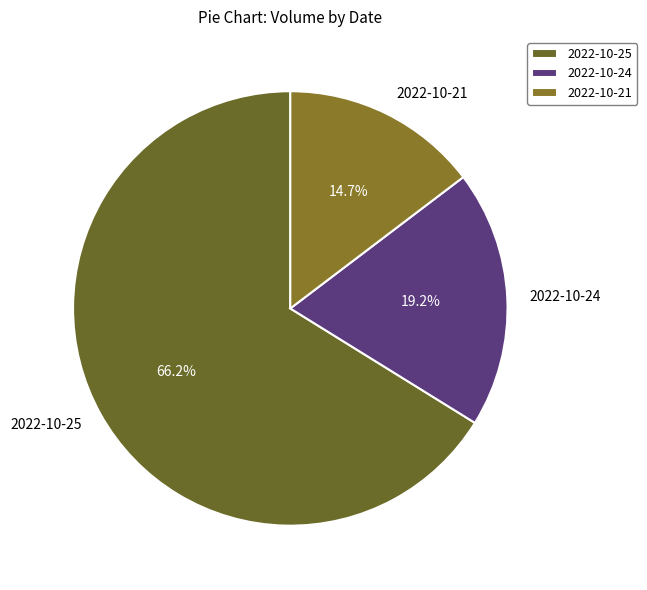

To the nearest percent, what portion does 2022-10-21 represent?

15%